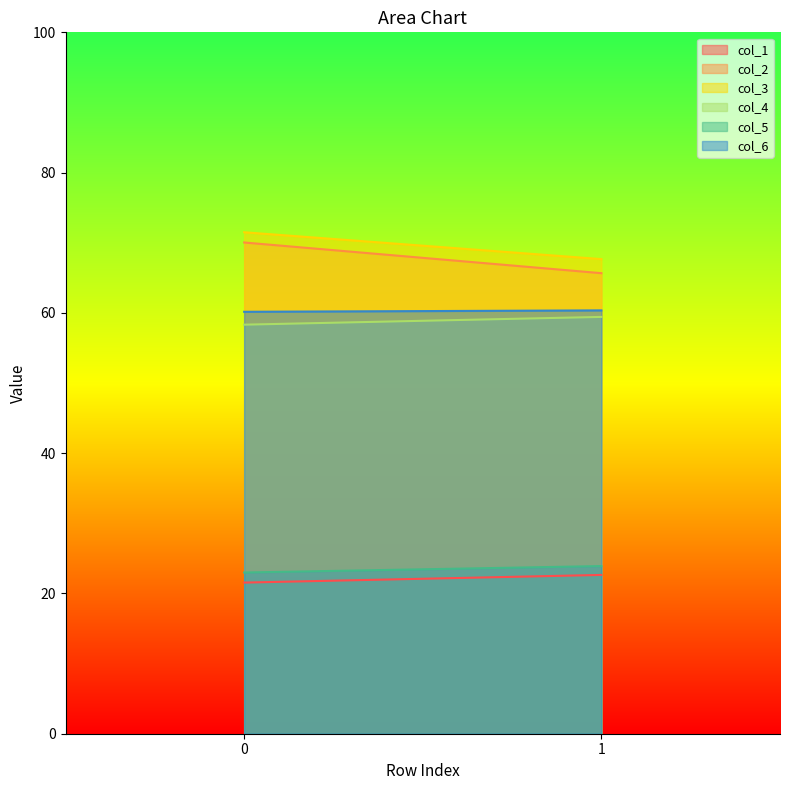

Does the chart have visible grid lines?

No